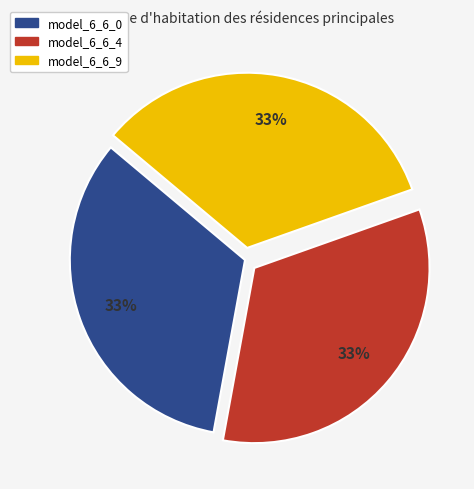

Is there a majority slice in this chart?

No